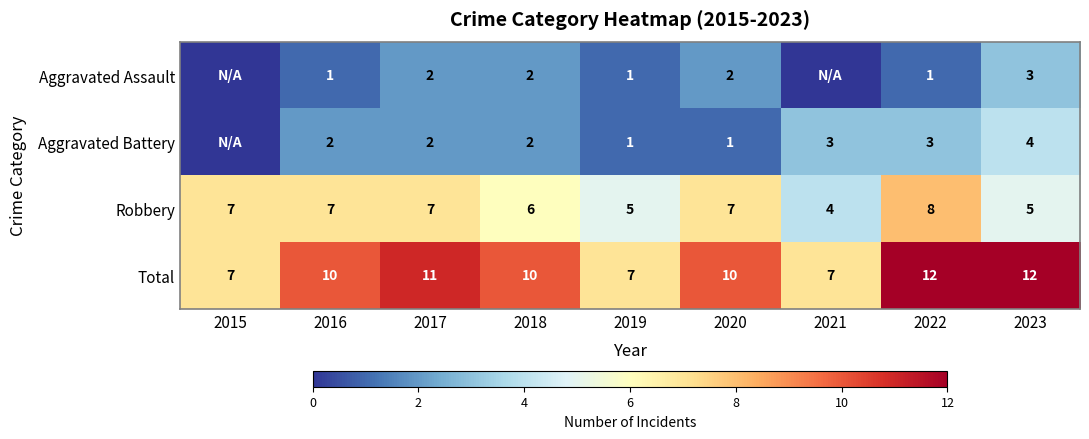

What is the difference between the second highest and minimum values in the Total series?

5